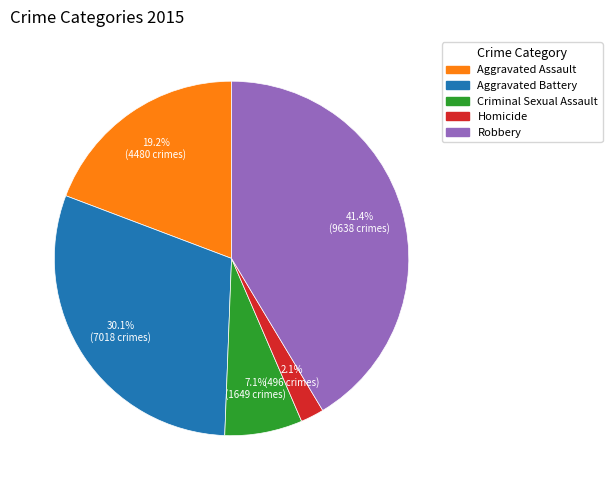

To the nearest percent, what is the difference between the Criminal Sexual Assault and Homicide slice percentages?

5%